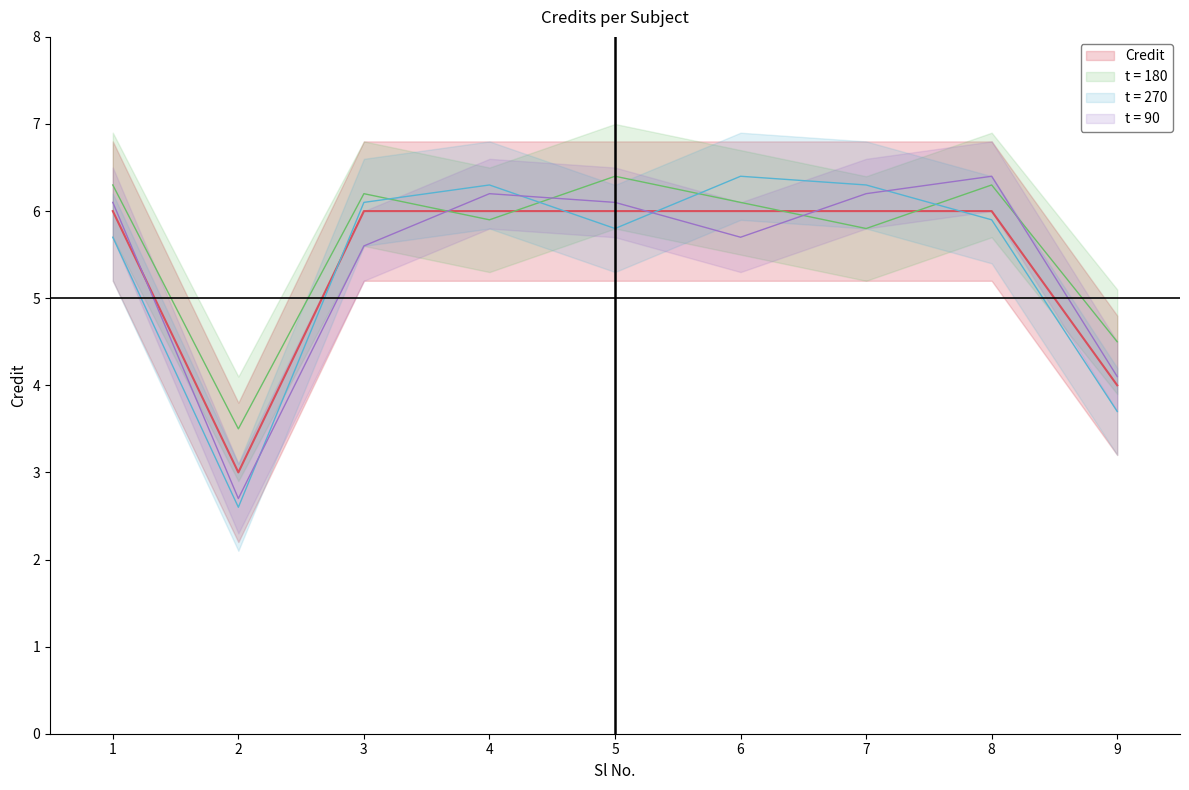

What is the value of the 5th point from the left?

6